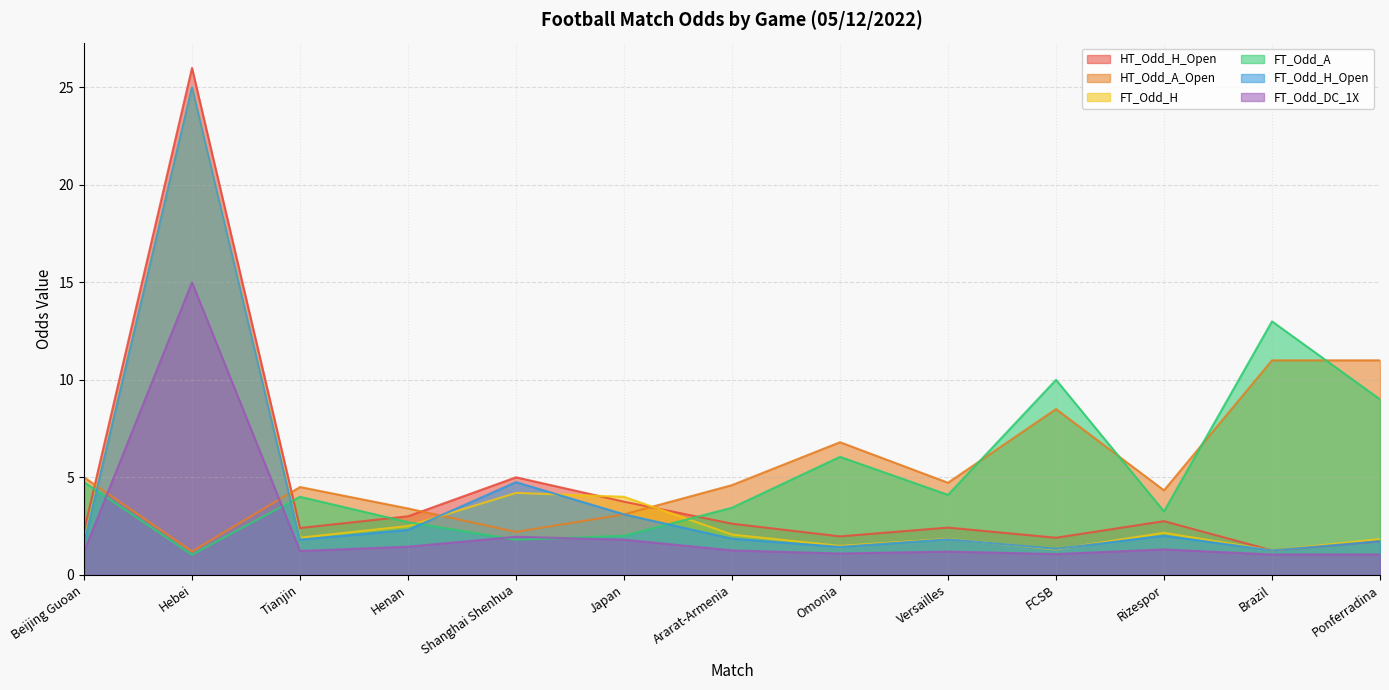

Rank the series by their maximum value, from lowest to highest.

HT_Odd_A_Open, FT_Odd_A, FT_Odd_DC_1X, FT_Odd_H, FT_Odd_H_Open, HT_Odd_H_Open